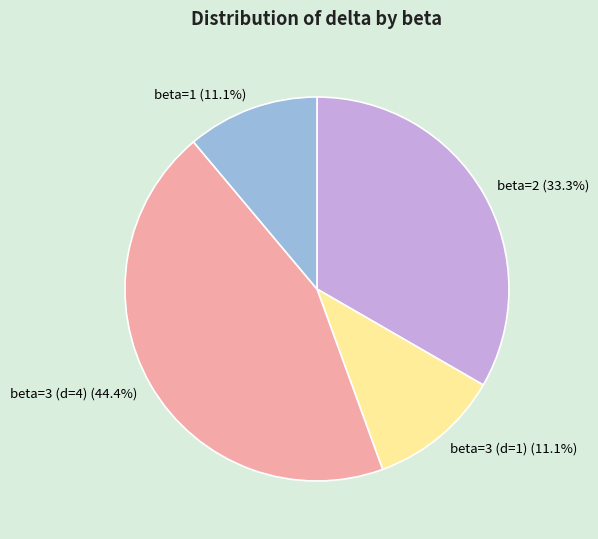

Does beta=2 represent more than half of the total?

No